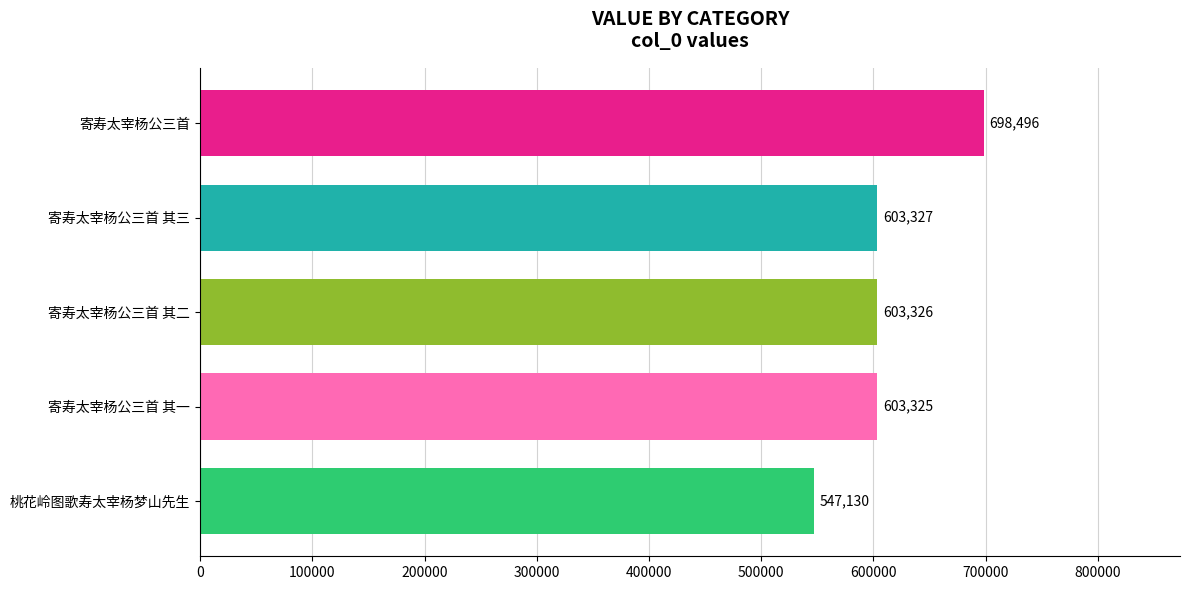

What is the greatest value displayed?

698496